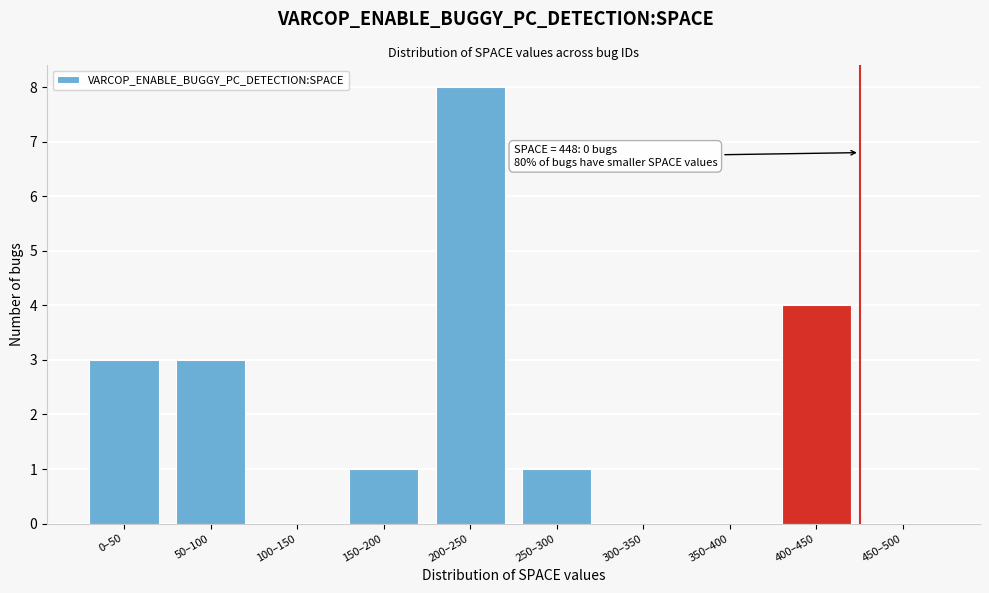

Reading left to right, what are all the values shown in this chart?

0–50=3	50–100=3	100–150=0	150–200=1	200–250=8	250–300=1	300–350=0	350–400=0	400–450=4	450–500=0